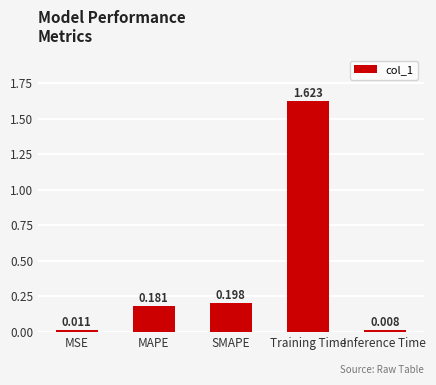

What position from the right is SMAPE?

3